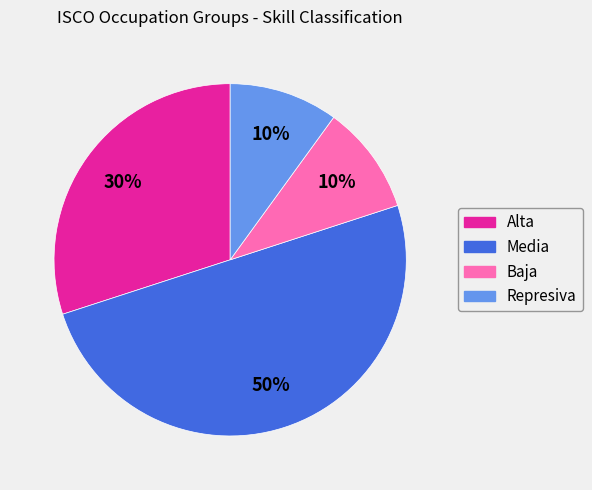

Is Represiva the majority of the pie?

No